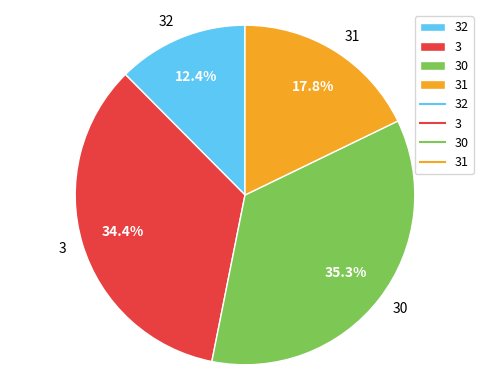

Is it true that 30 is 21% of the pie?

False